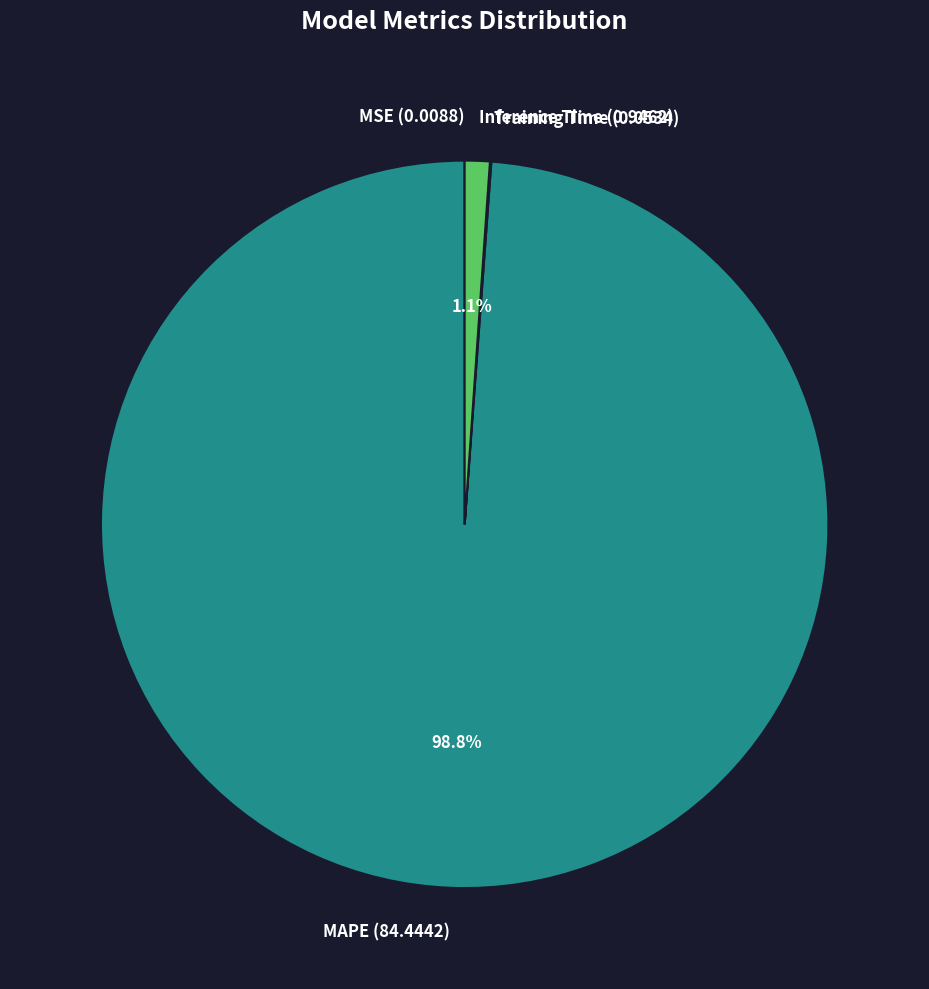

Is MAPE (84.4442) the majority of the pie?

Yes